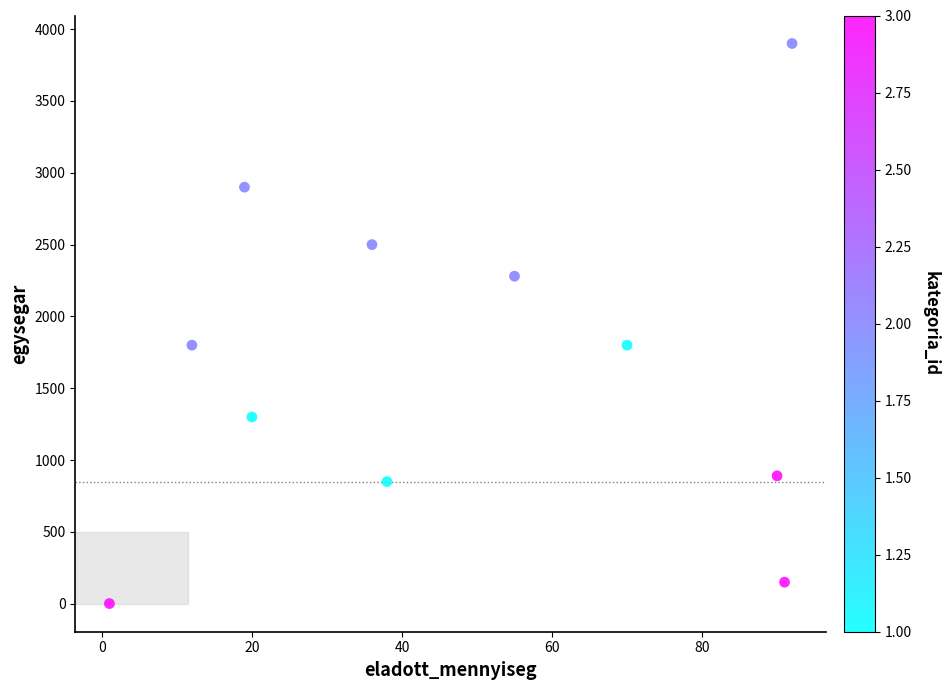

What is the average Y value?

1670